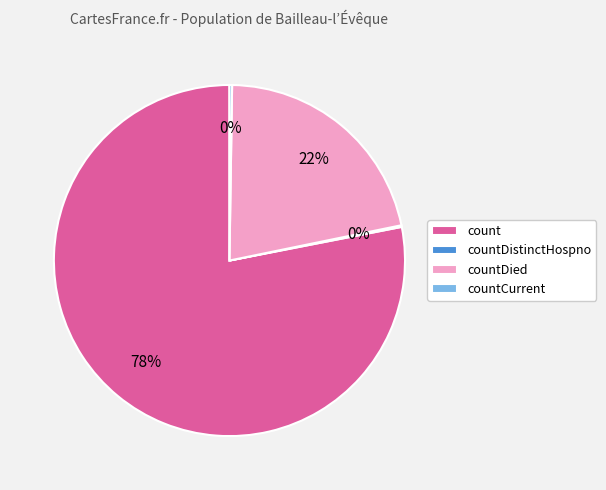

Combined, do count and countDied account for over 50%?

Yes